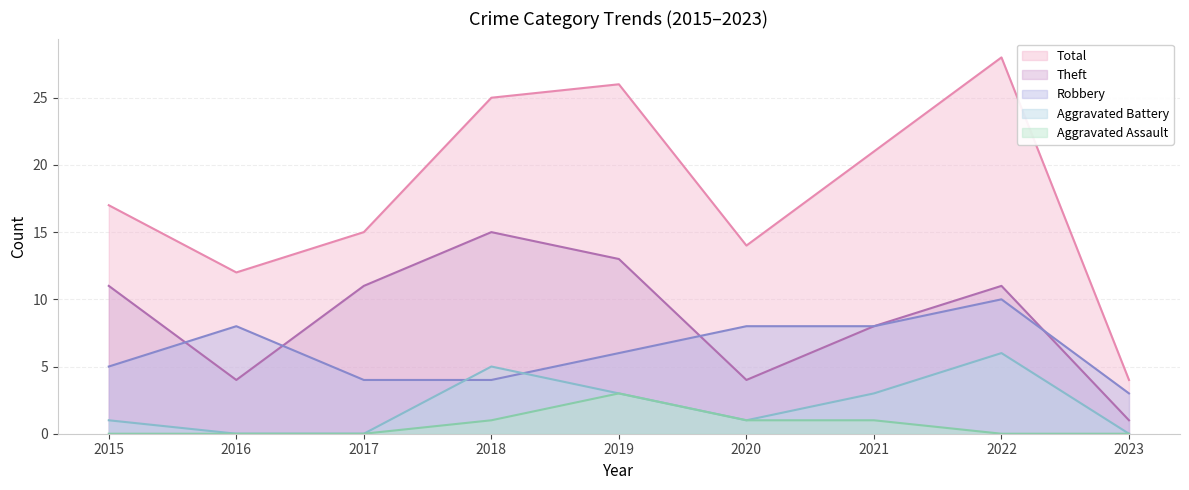

At which category does the chart reach its minimum across all series?

2016